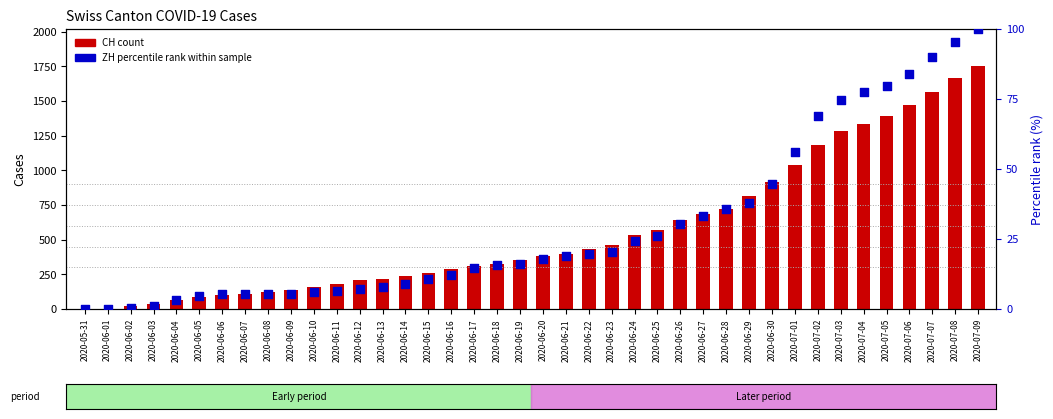

At which category is the sum across all series the highest?

2020-07-09